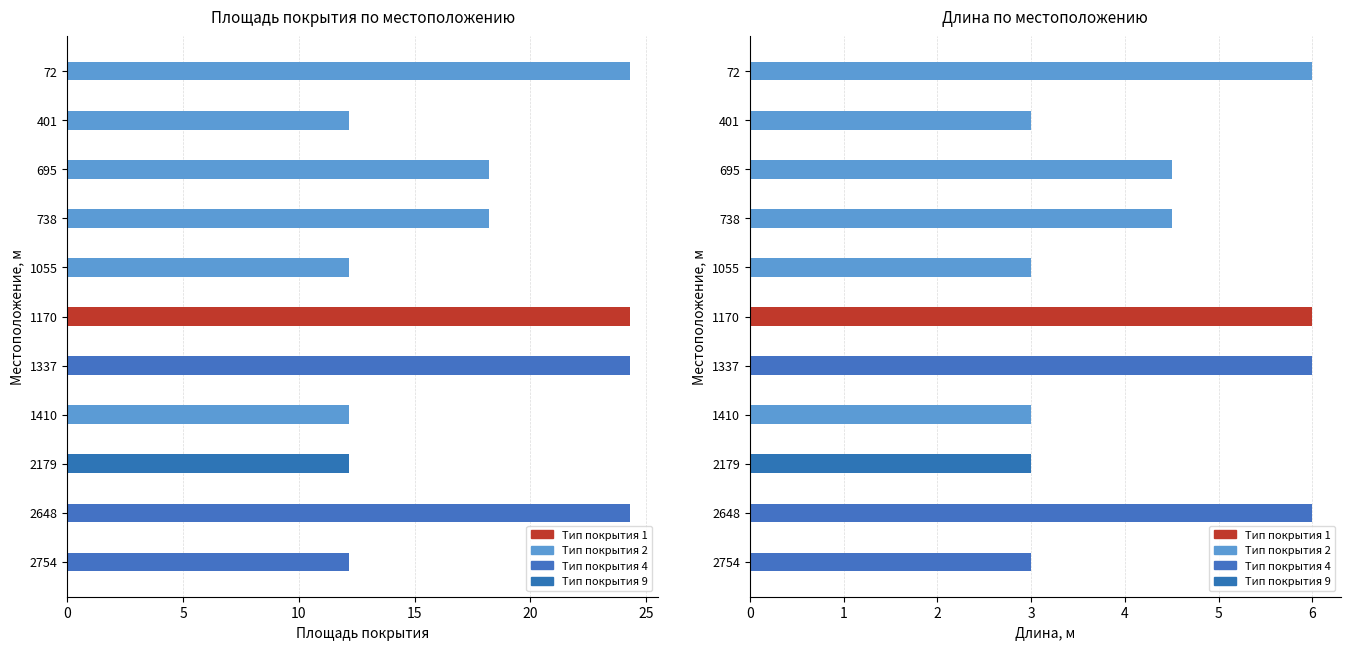

Read the Длина, м value at 2648.

6.0